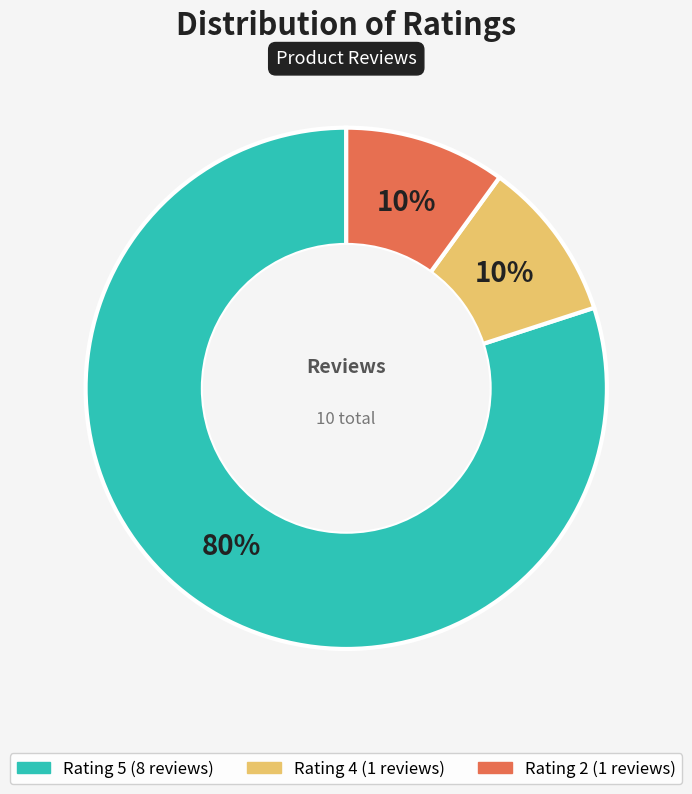

How many segments does this pie chart have?

3